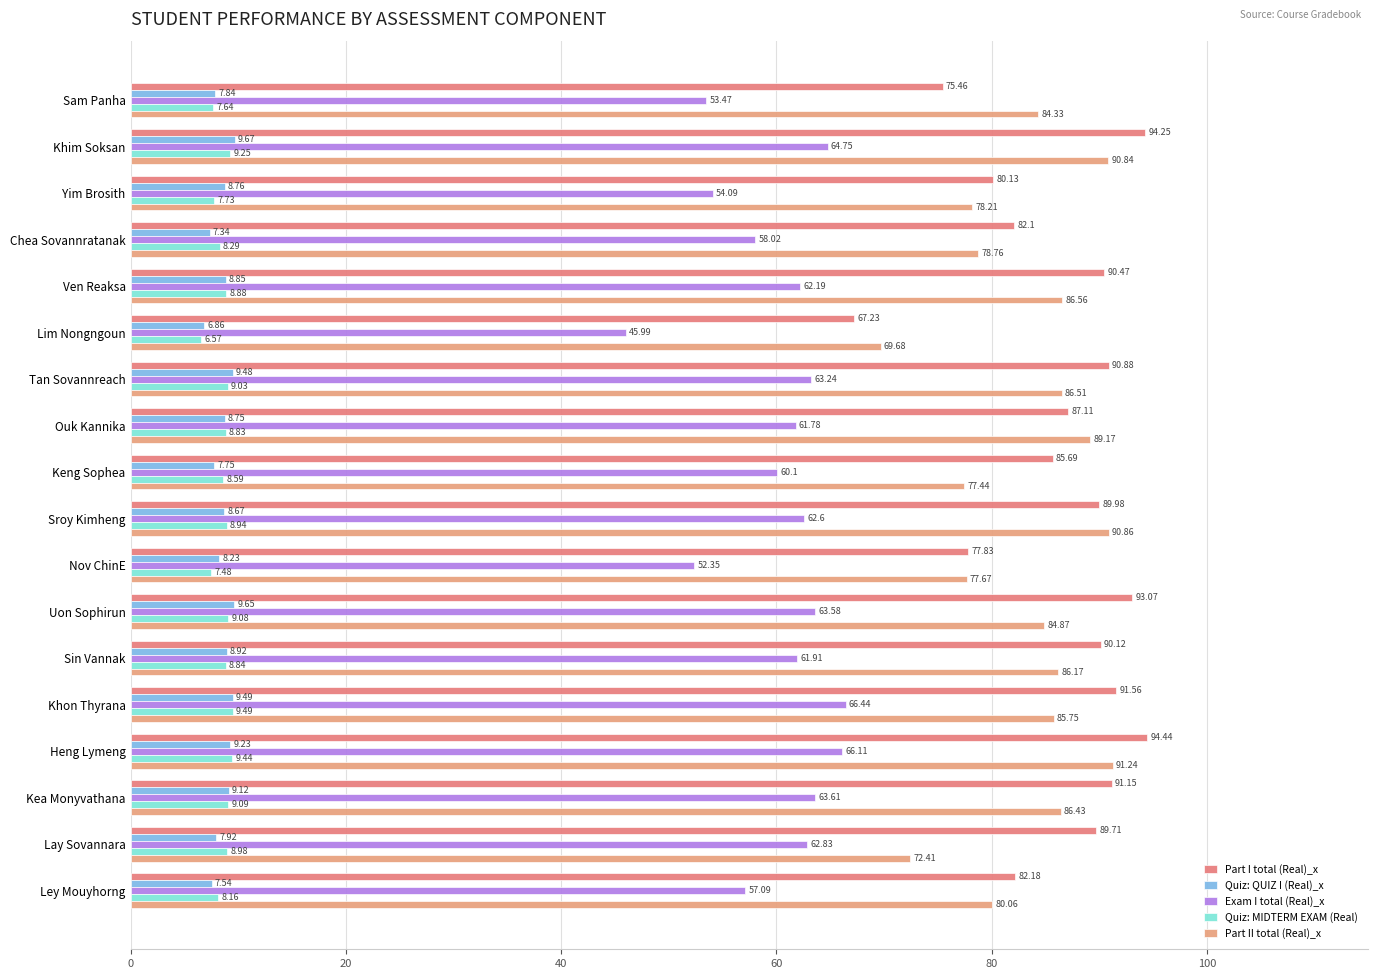

What is the difference between the maximum and second lowest values in the Part II total (Real)_x series?

18.8